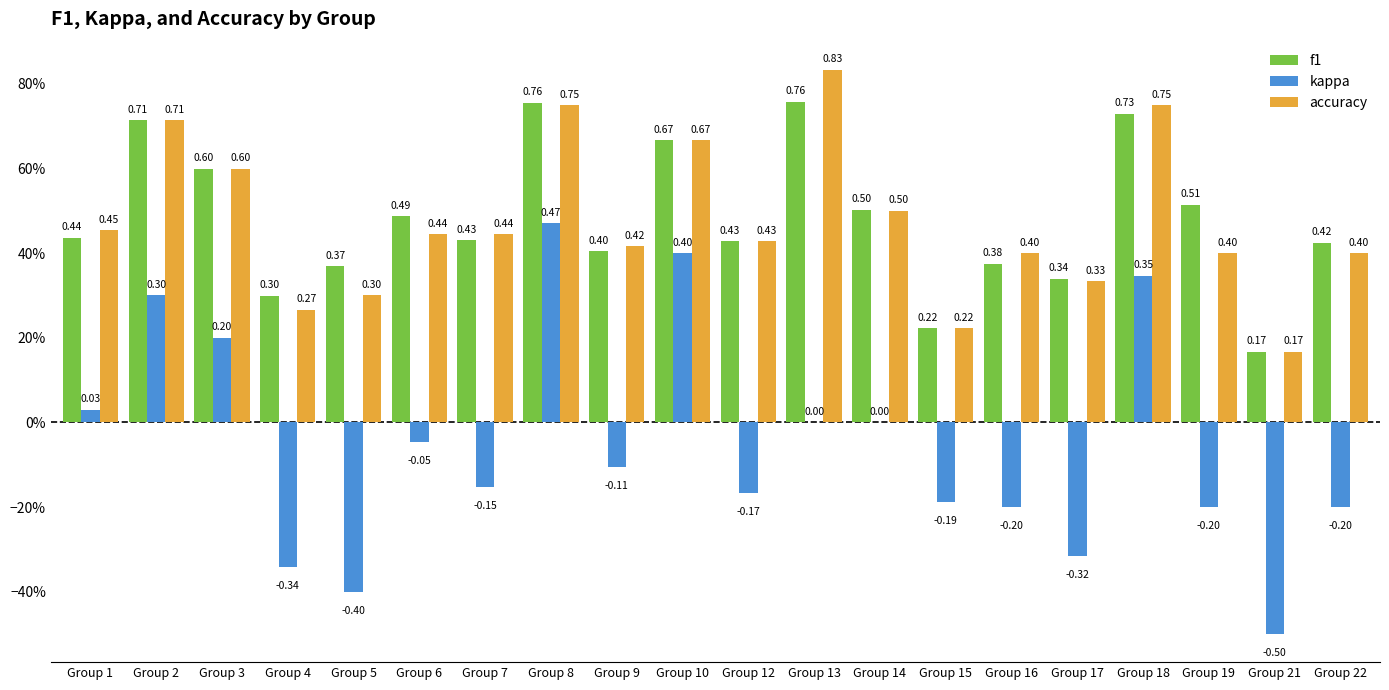

Reading left to right, extract all data points from this chart.

f1: Group 1=0.4	Group 2=0.7	Group 3=0.6	Group 4=0.3	Group 5=0.4	Group 6=0.5	Group 7=0.4	Group 8=0.8	Group 9=0.4	Group 10=0.7	Group 12=0.4	Group 13=0.8	Group 14=0.5	Group 15=0.2	Group 16=0.4	Group 17=0.3	Group 18=0.7	Group 19=0.5	Group 21=0.2	Group 22=0.4
kappa: Group 1=0.0	Group 2=0.3	Group 3=0.2	Group 4=-0.3	Group 5=-0.4	Group 6=-0.0	Group 7=-0.2	Group 8=0.5	Group 9=-0.1	Group 10=0.4	Group 12=-0.2	Group 13=0.0	Group 14=0.0	Group 15=-0.2	Group 16=-0.2	Group 17=-0.3	Group 18=0.3	Group 19=-0.2	Group 21=-0.5	Group 22=-0.2
accuracy: Group 1=0.5	Group 2=0.7	Group 3=0.6	Group 4=0.3	Group 5=0.3	Group 6=0.4	Group 7=0.4	Group 8=0.8	Group 9=0.4	Group 10=0.7	Group 12=0.4	Group 13=0.8	Group 14=0.5	Group 15=0.2	Group 16=0.4	Group 17=0.3	Group 18=0.8	Group 19=0.4	Group 21=0.2	Group 22=0.4